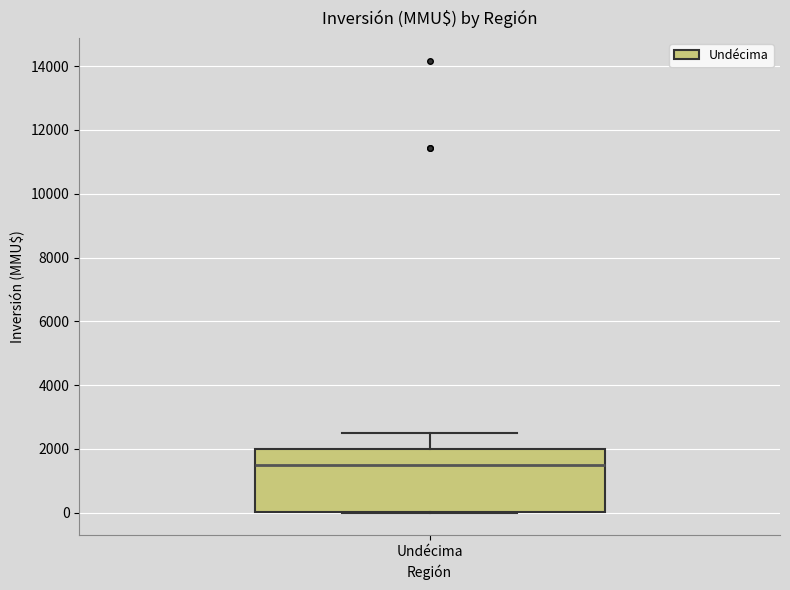

Where does the median line of the box for Undécima sit on the y-axis? The values are not printed on the chart, so give them approximately, as read against the axis.

1600